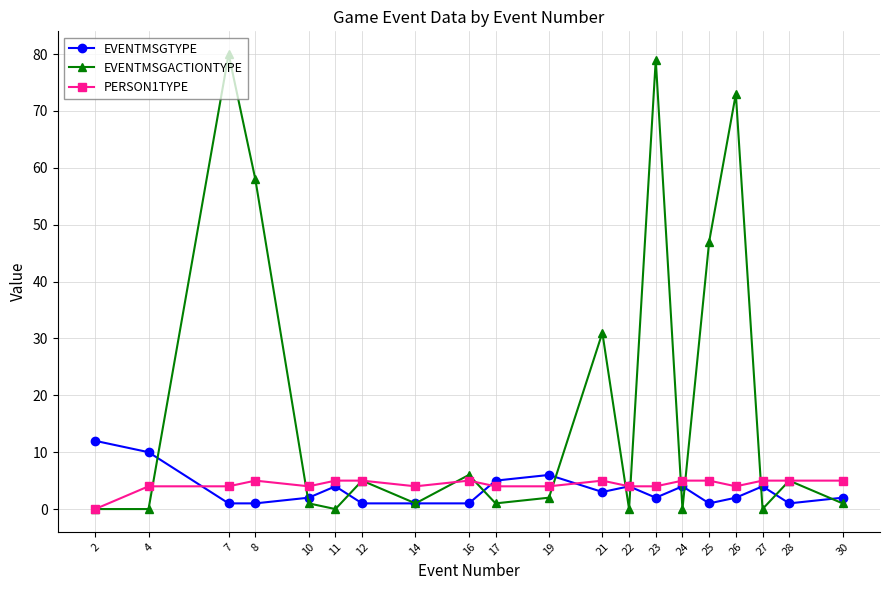

At how many categories does at least one series exceed 40?

5